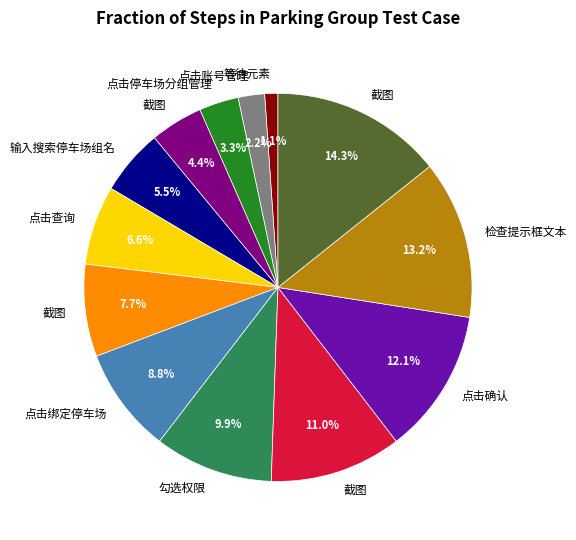

Is there any slice that represents more than half of the pie?

No